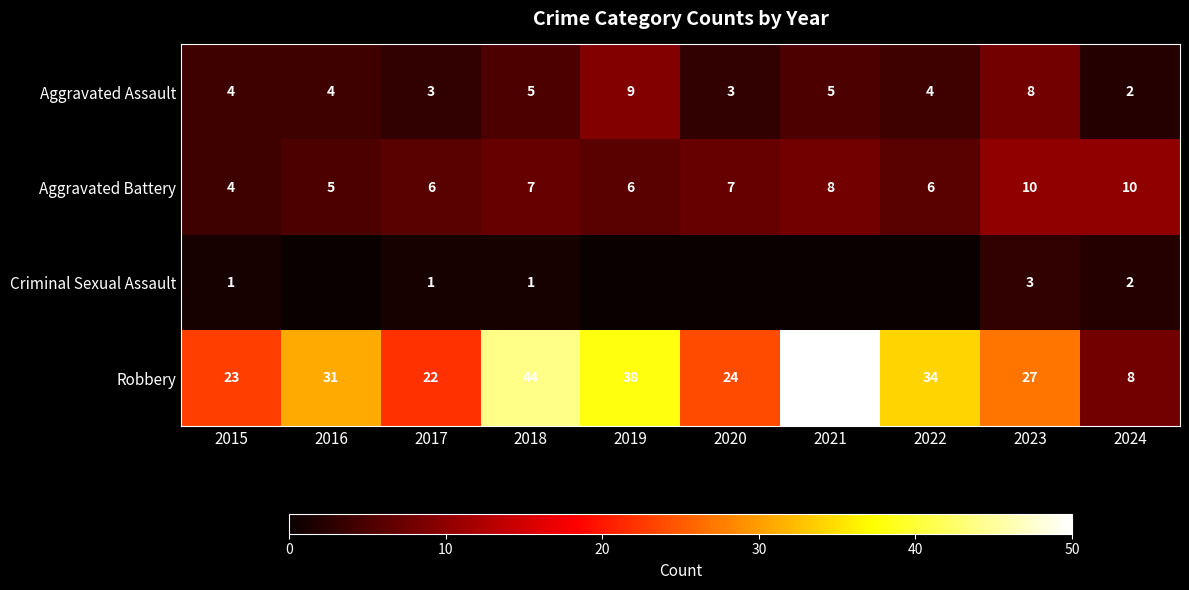

At how many categories does at least one series exceed 31?

4